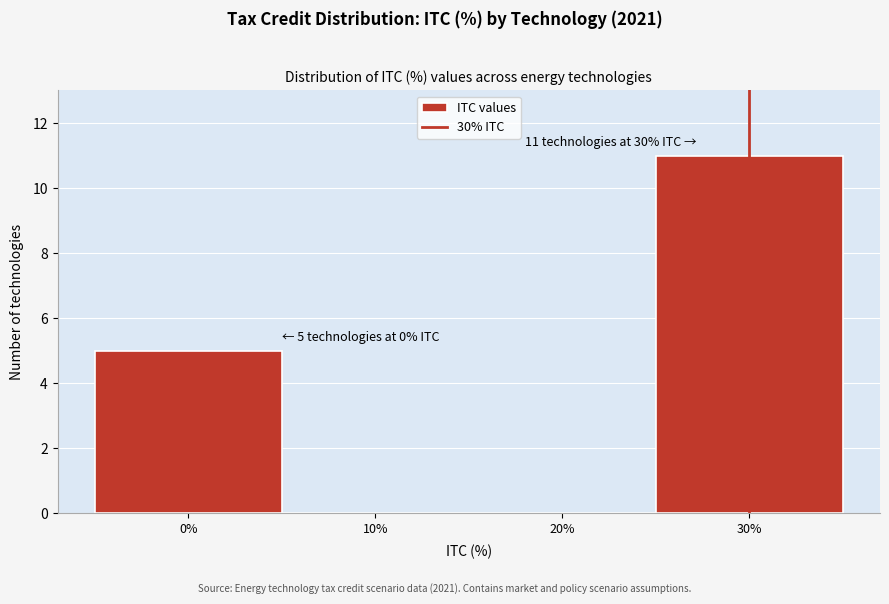

Which range on the x-axis has the tallest bar?

25 to 35